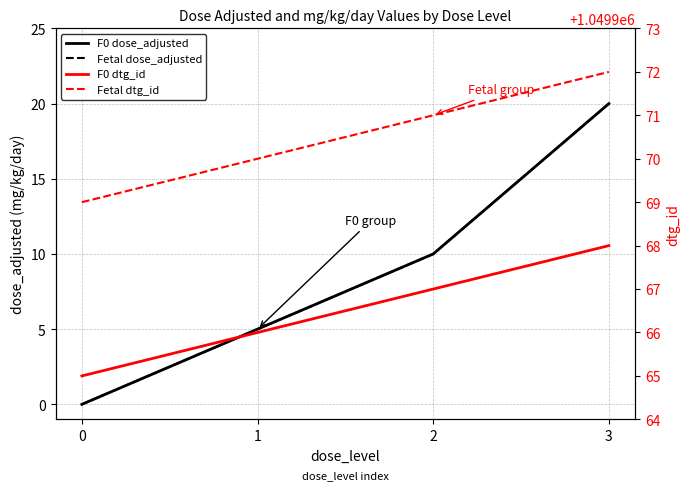

True or false: Fetal dtg_id and F0 dtg_id intersect in this chart.

False